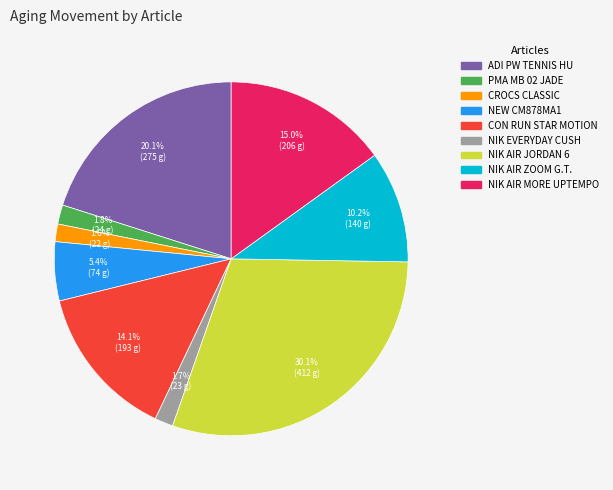

Does any single category account for the majority?

No